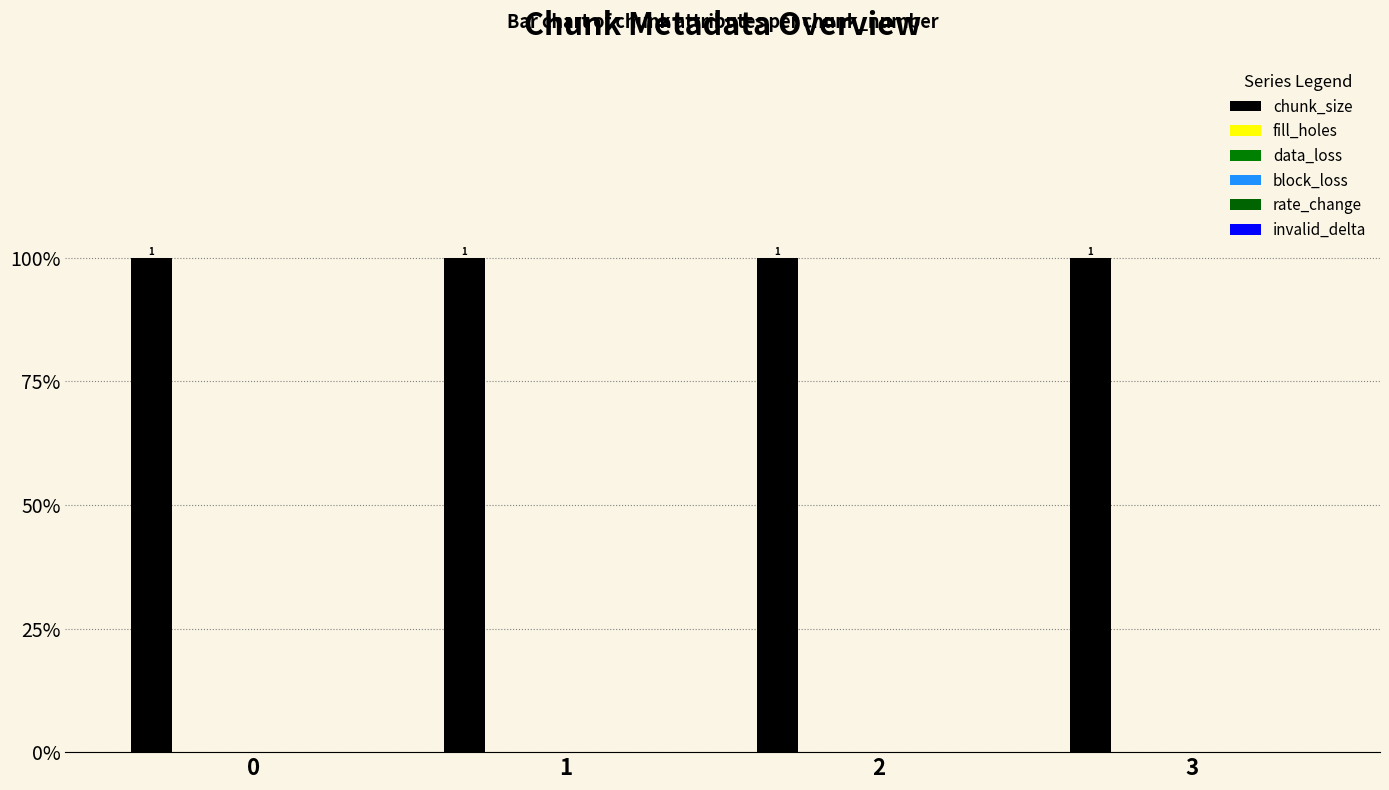

What are all the series names shown in the legend?

chunk_size, fill_holes, data_loss, block_loss, rate_change, invalid_delta